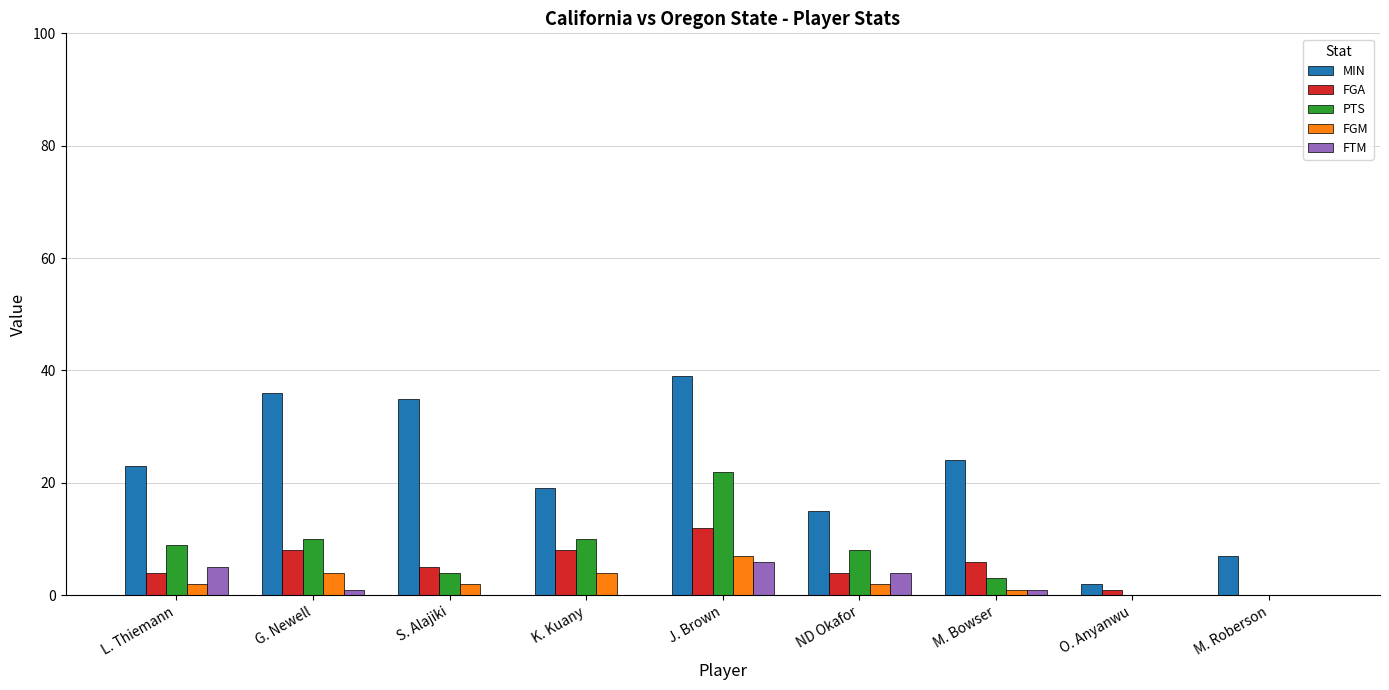

Which category has the highest value in the PTS series?

J. Brown